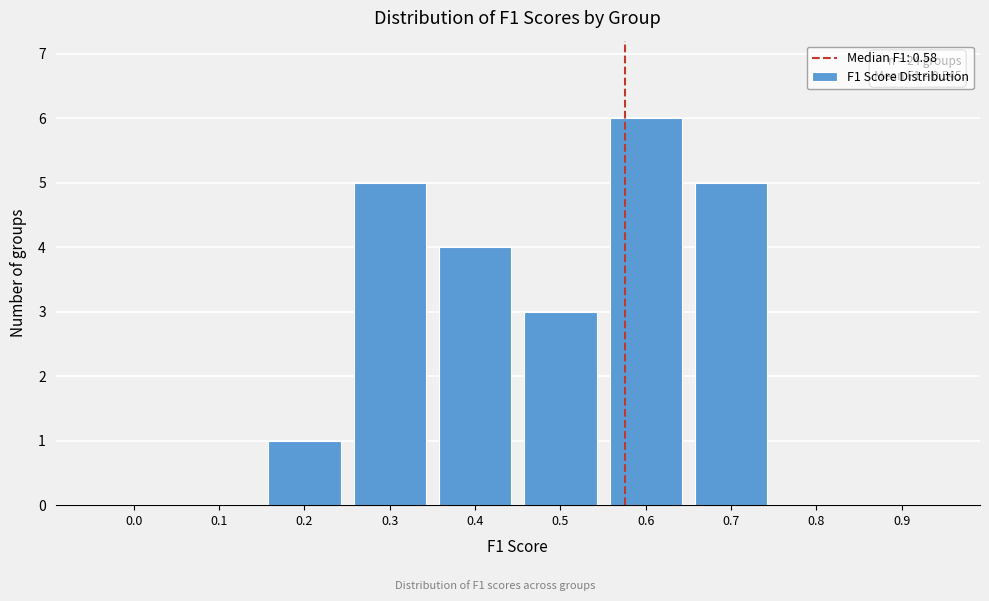

Reading left to right, extract all data points from this chart.

0.0=0	0.1=0	0.2=1	0.3=5	0.4=4	0.5=3	0.6=6	0.7=5	0.8=0	0.9=0